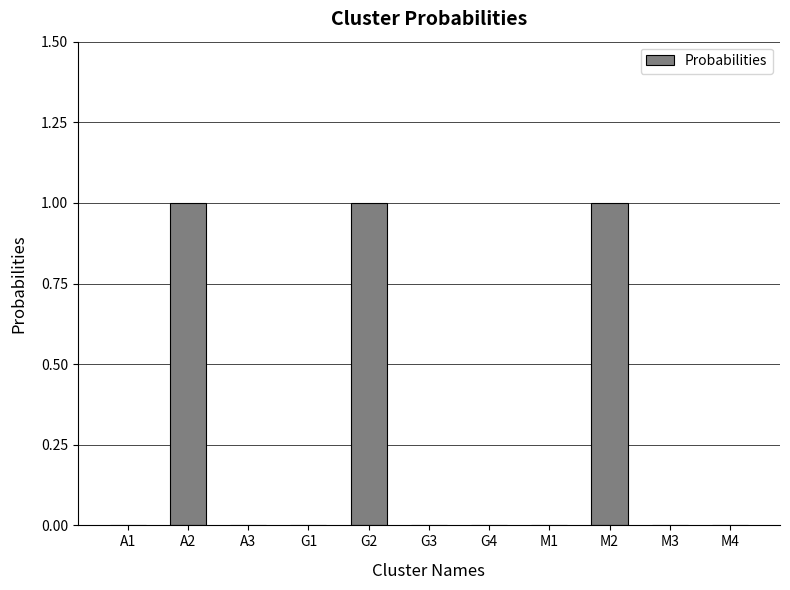

What is the sum of the values at G2 and M3?

1